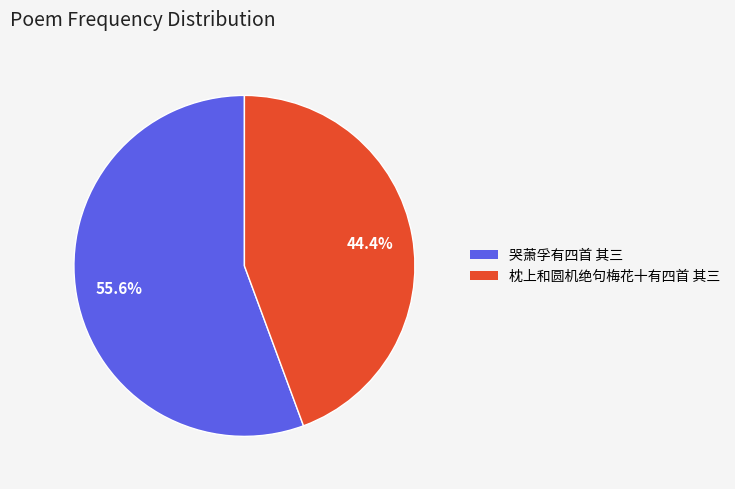

How many segments does this pie chart have?

2